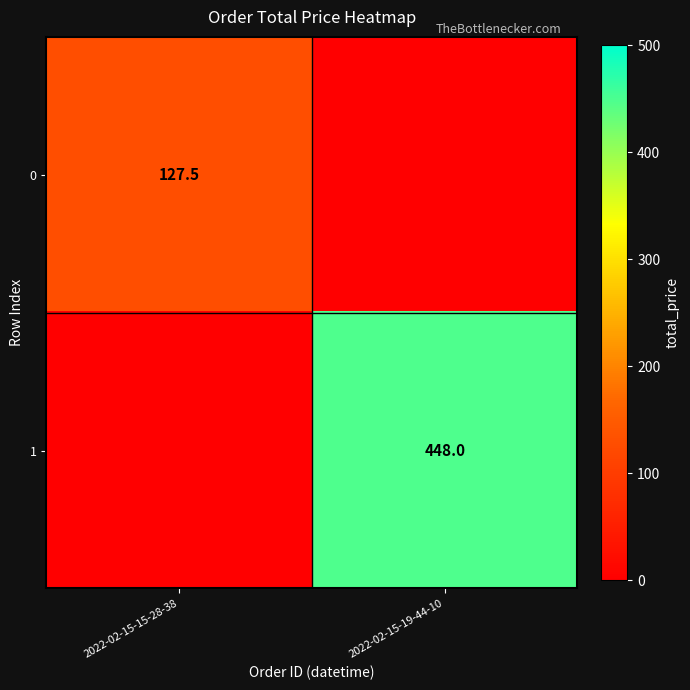

The 1 series shows 448.0 at 2022-02-15-19-44-10. True or false?

True